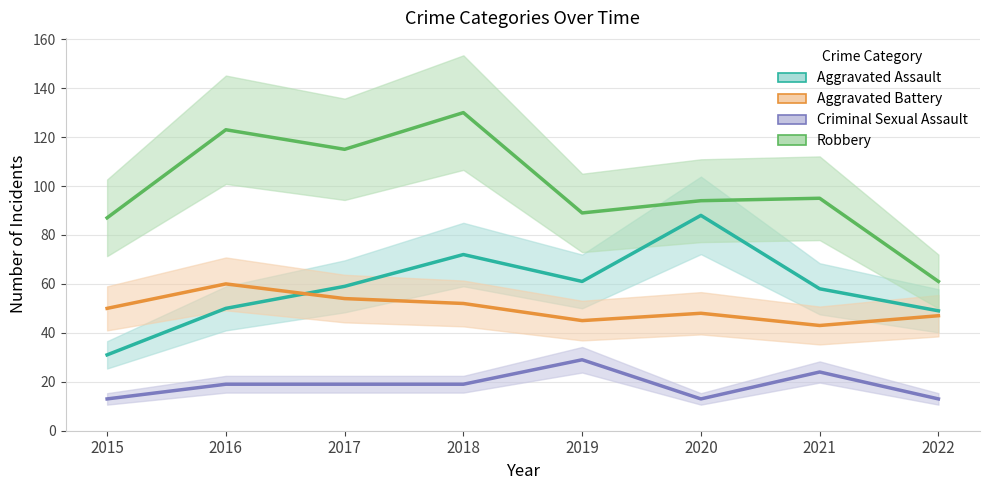

Reading left to right, what are all the values shown in this chart?

Aggravated Assault: 31	50	59	72	61	88	58	49
Aggravated Battery: 50	60	54	52	45	48	43	47
Criminal Sexual Assault: 13	19	19	19	29	13	24	13
Robbery: 87	123	115	130	89	94	95	61